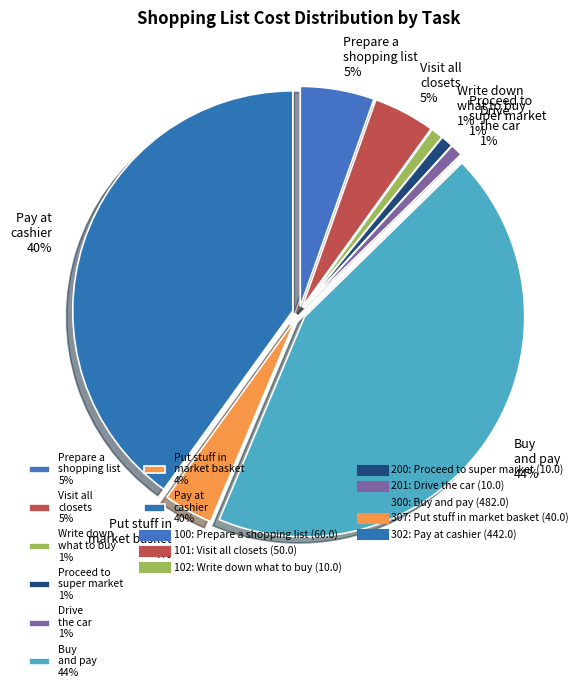

Which category has the biggest portion of the pie?

Buy and pay 44%